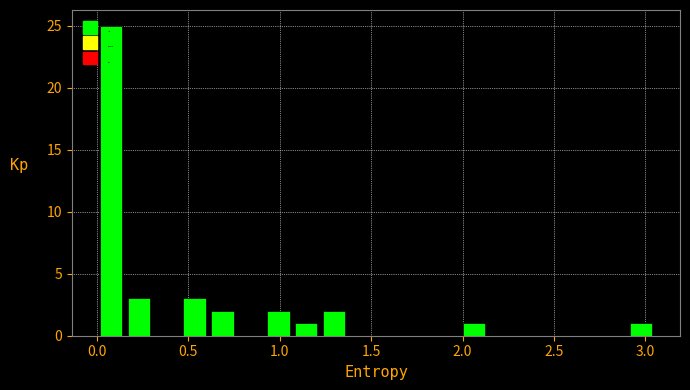

Around what value on the x-axis is the tallest bar? Give the approximate position of its centre, as read against the axis.

0.10